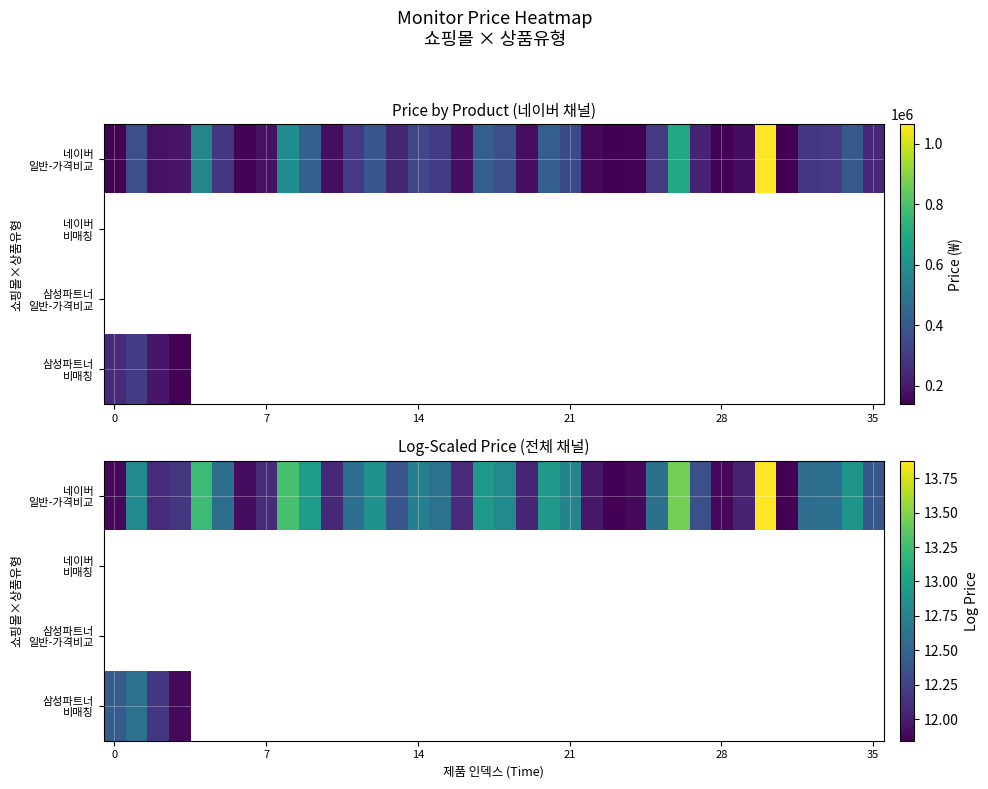

Which series has the widest spread of values?

네이버 일반-가격비교